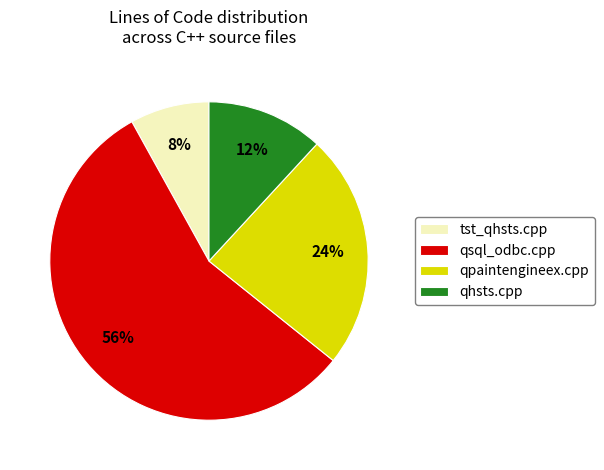

How many segments does this pie chart have?

4